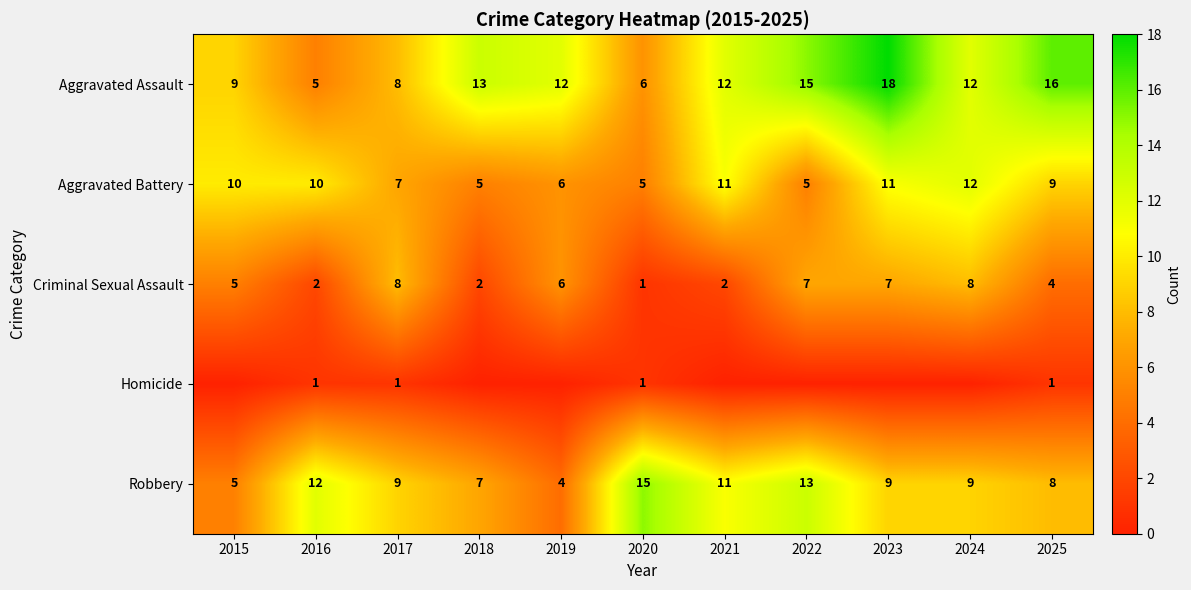

What is the minimum value for Aggravated Battery?

5